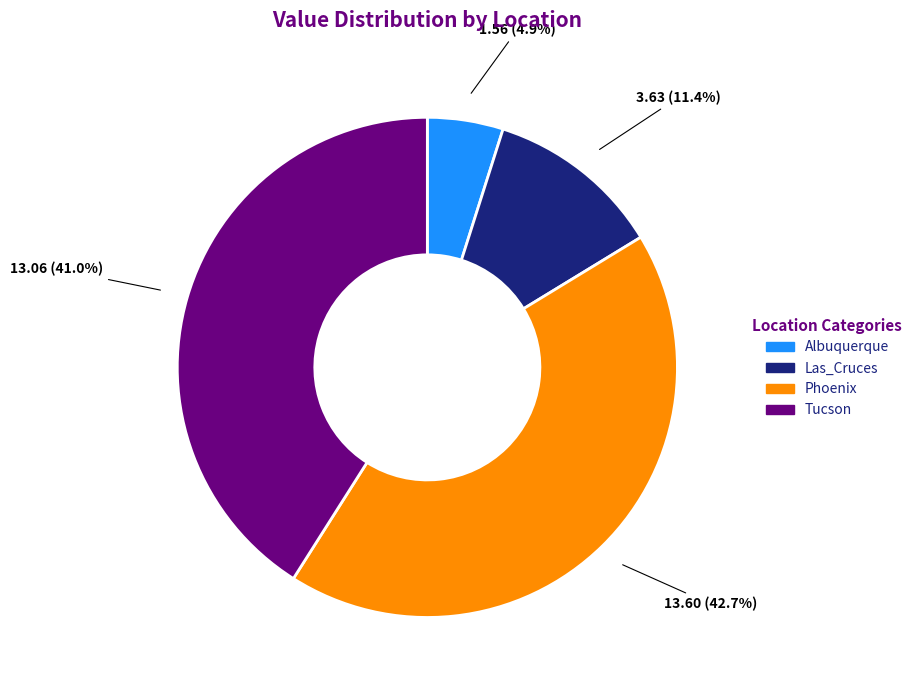

Does any single category account for the majority?

No